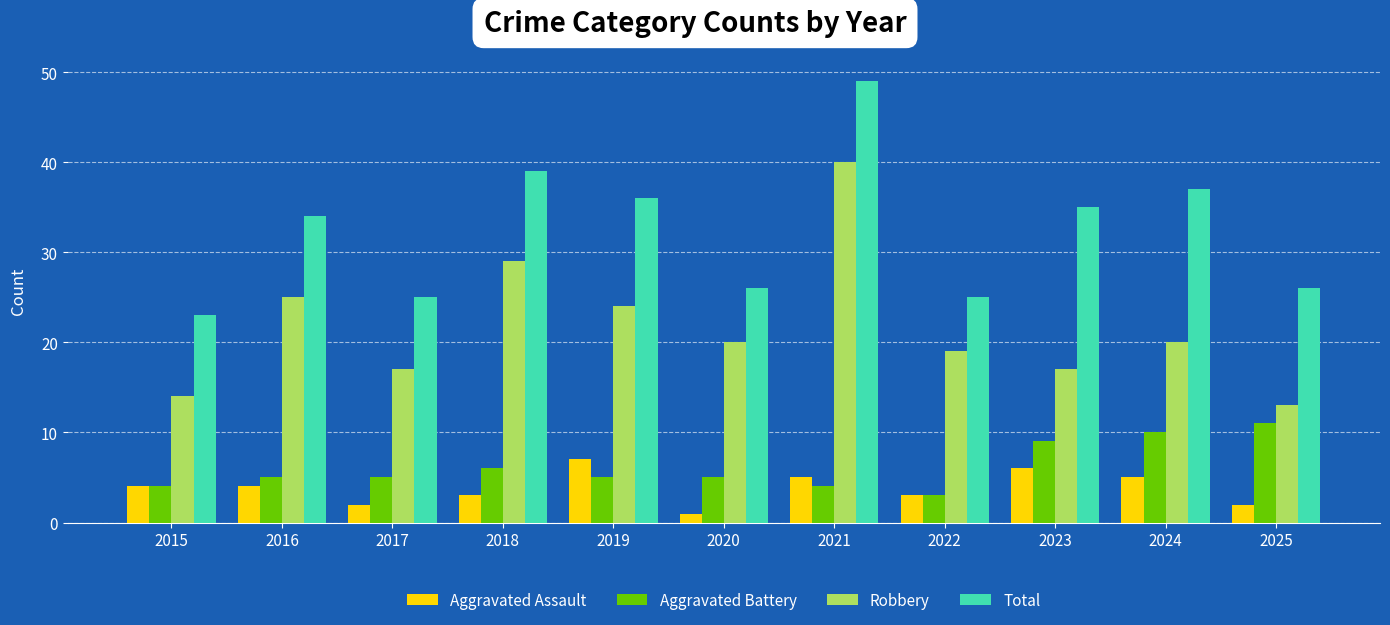

How many Aggravated Battery values are between 4 and 9?

8